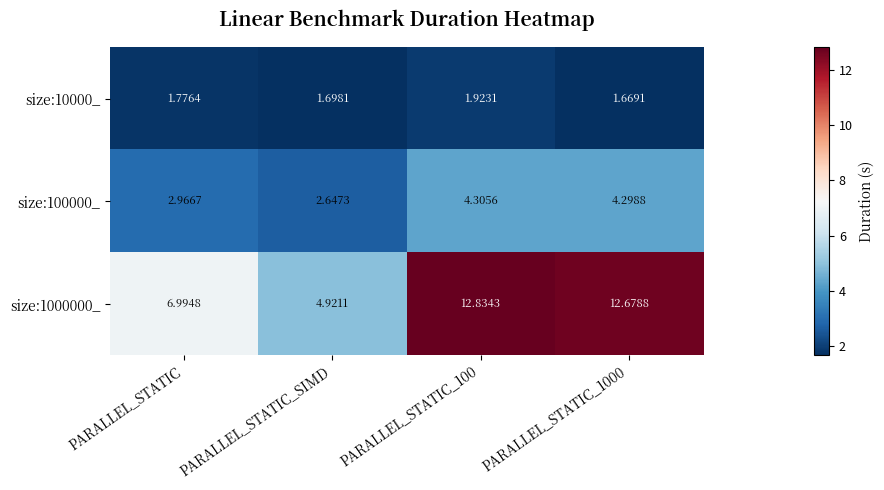

At which label does size:1000000_ reach its minimum?

PARALLEL_STATIC_SIMD